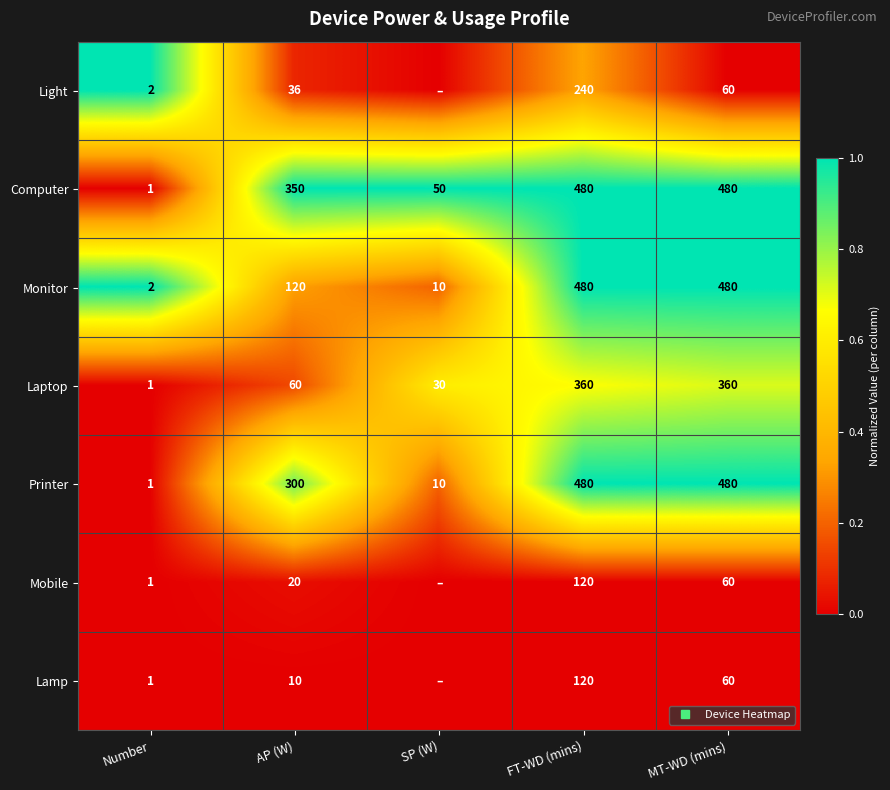

Which series changed the most between AP (W) and MT-WD (mins)?

Monitor